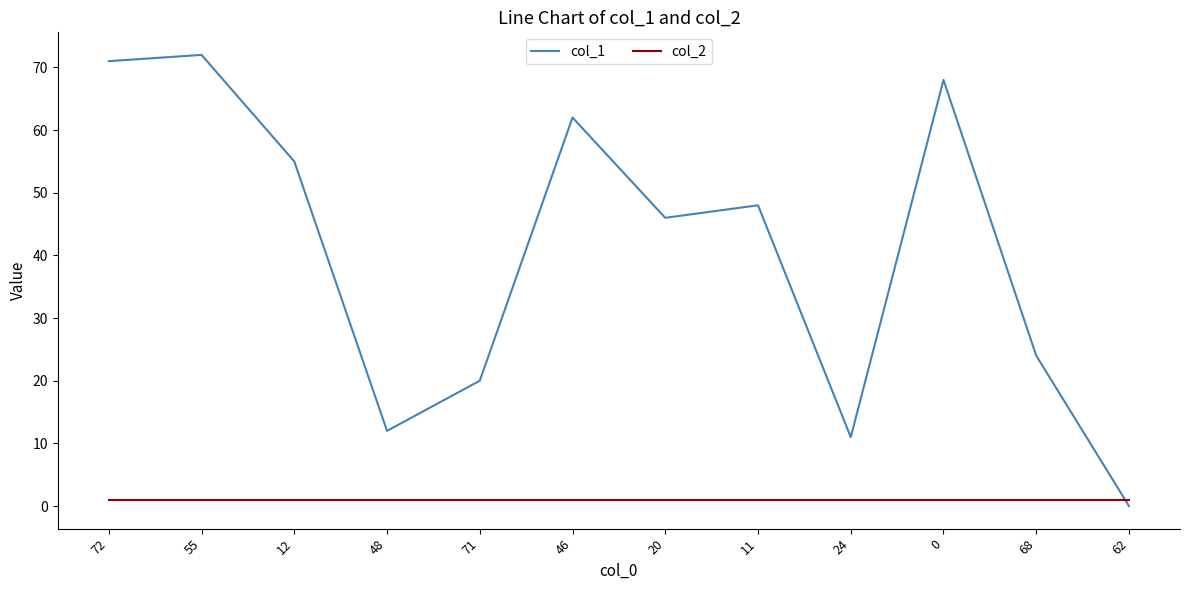

Where do col_2 and col_1 first cross each other?

68 and 62